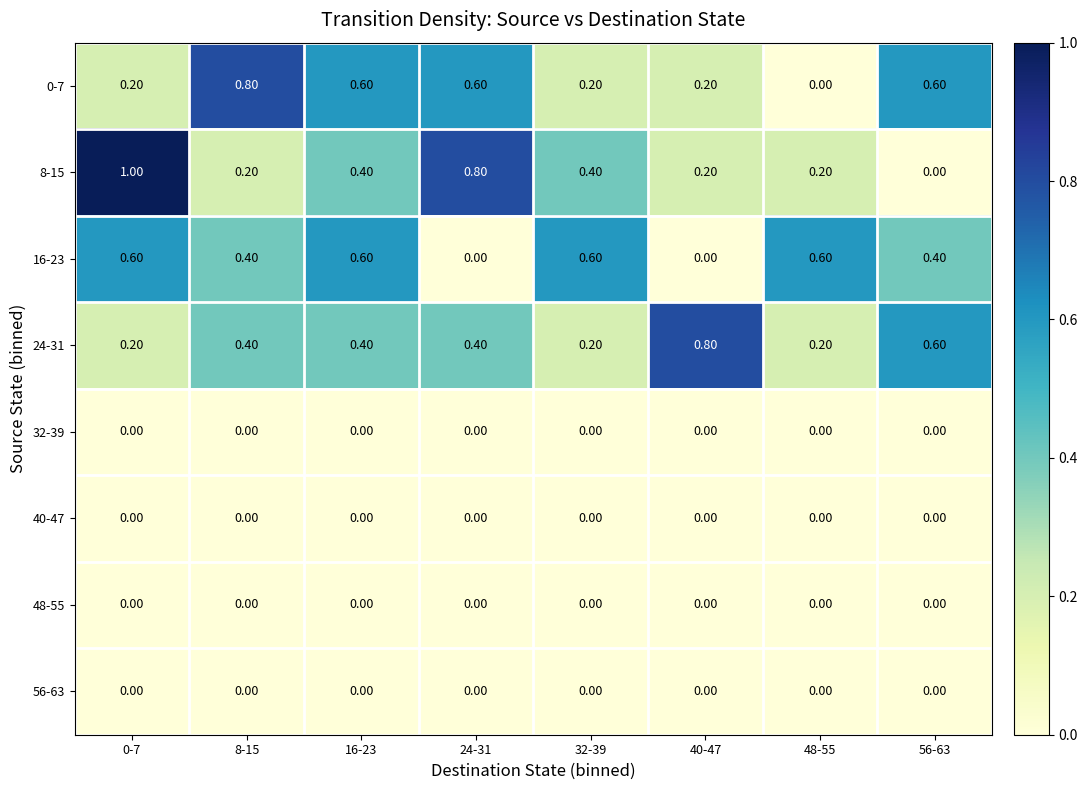

At how many categories does at least one series exceed 0?

8